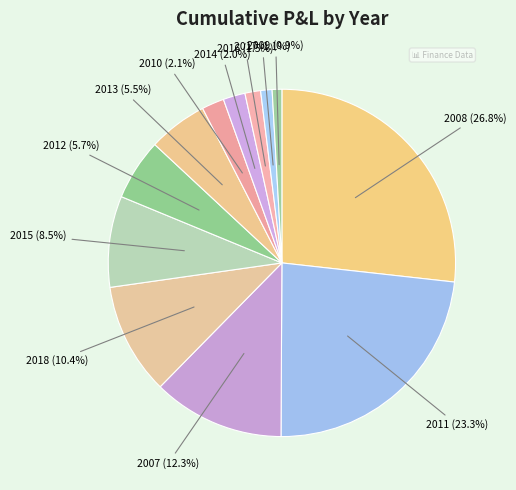

Count the number of slices in the pie.

12